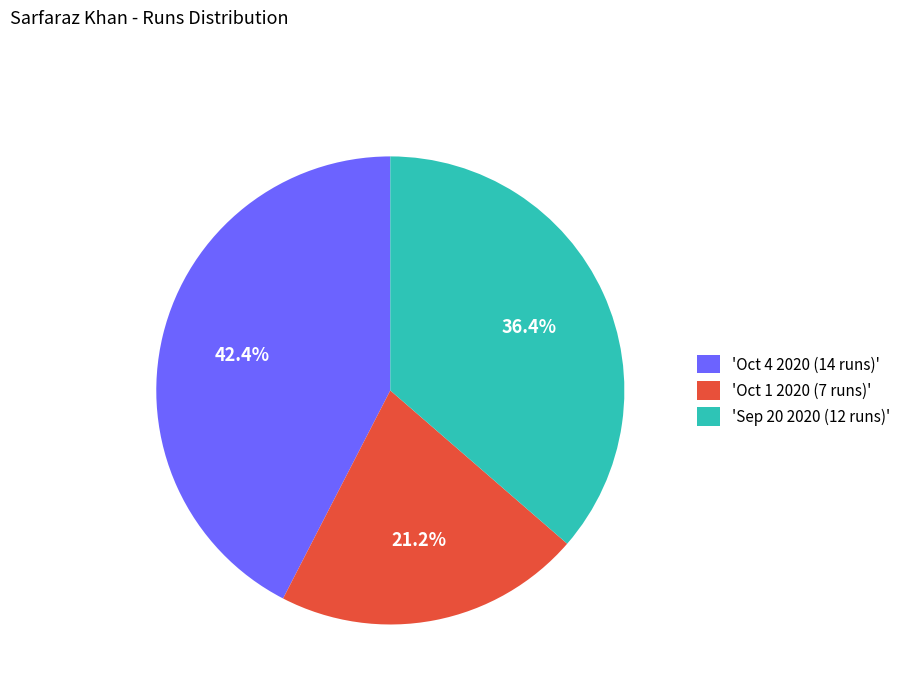

Rank the categories by value from highest to lowest.

'Oct 4 2020 (14 runs)', 'Sep 20 2020 (12 runs)', 'Oct 1 2020 (7 runs)'